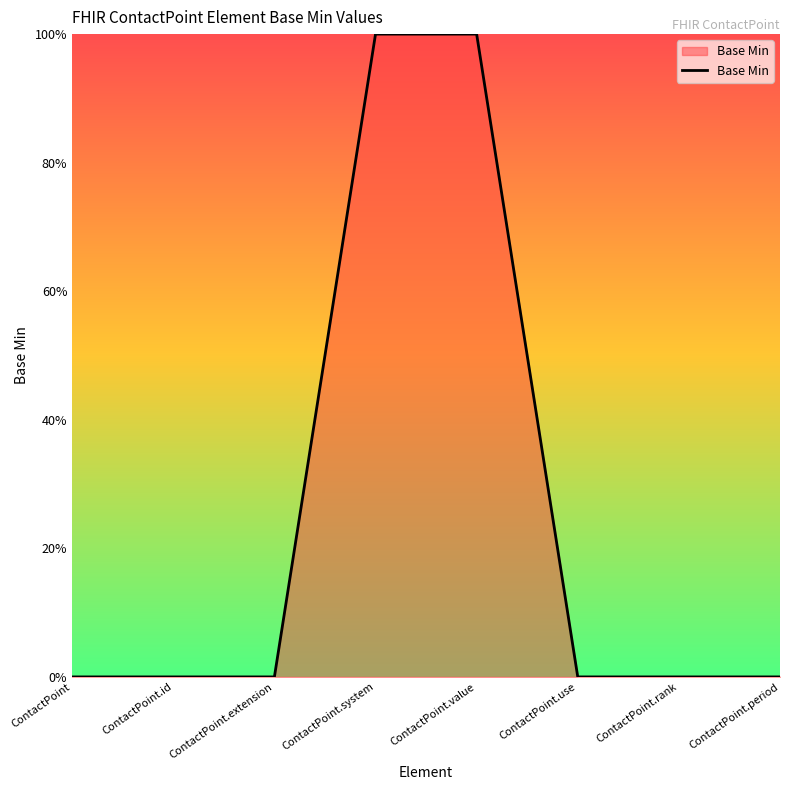

Reading right to left, what are all the values shown in this chart?

ContactPoint.period=0	ContactPoint.rank=0	ContactPoint.use=0	ContactPoint.value=1	ContactPoint.system=1	ContactPoint.extension=0	ContactPoint.id=0	ContactPoint=0